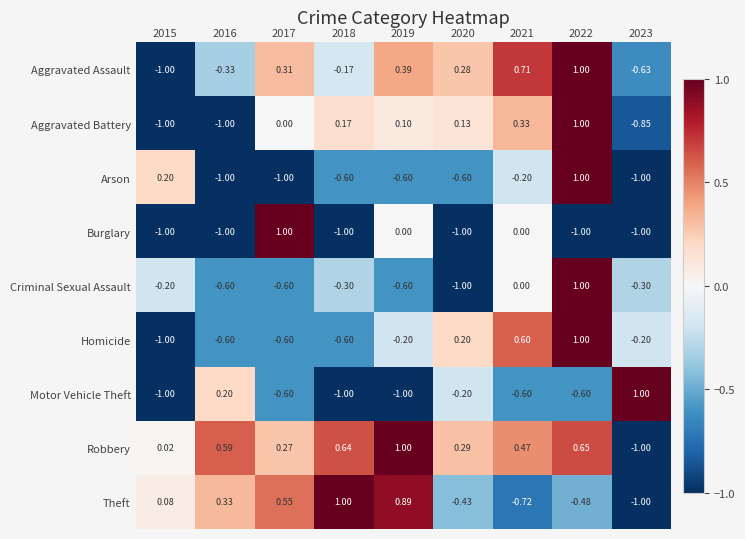

Which series has the largest total across all categories?

Robbery